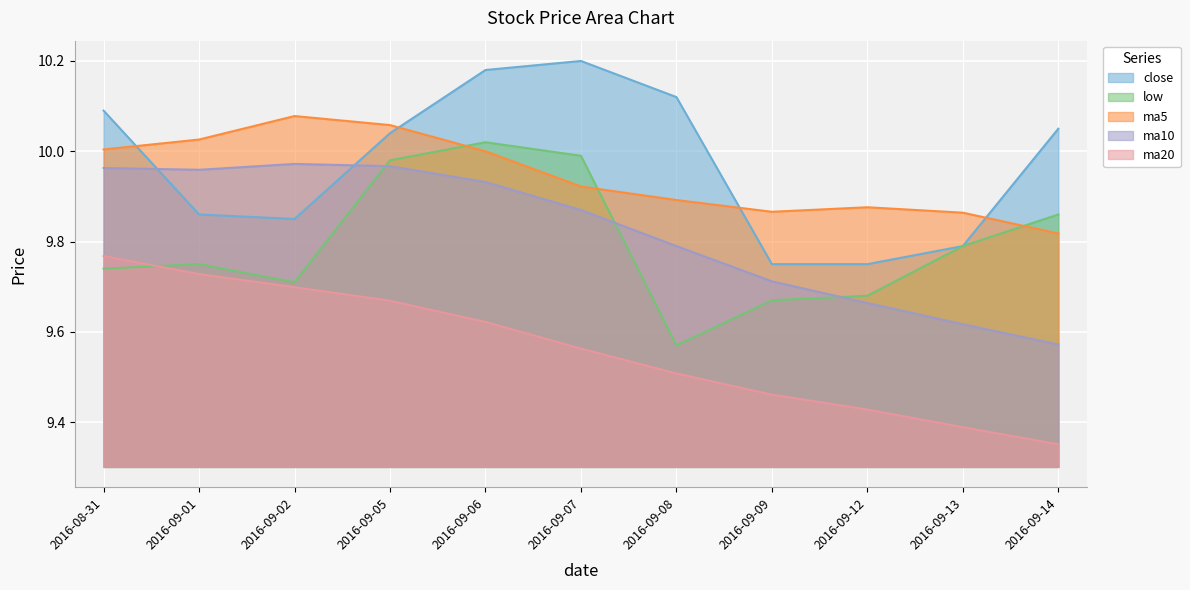

In ma5, how many points are lower than both neighbors (excluding endpoints)?

1